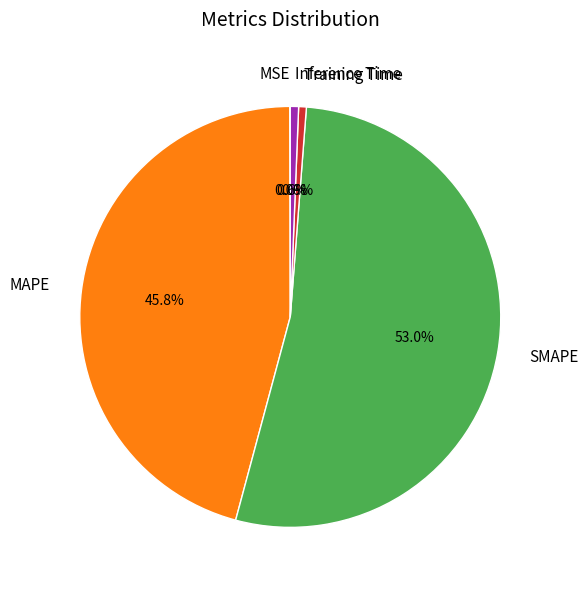

Is there any slice that represents more than half of the pie?

Yes